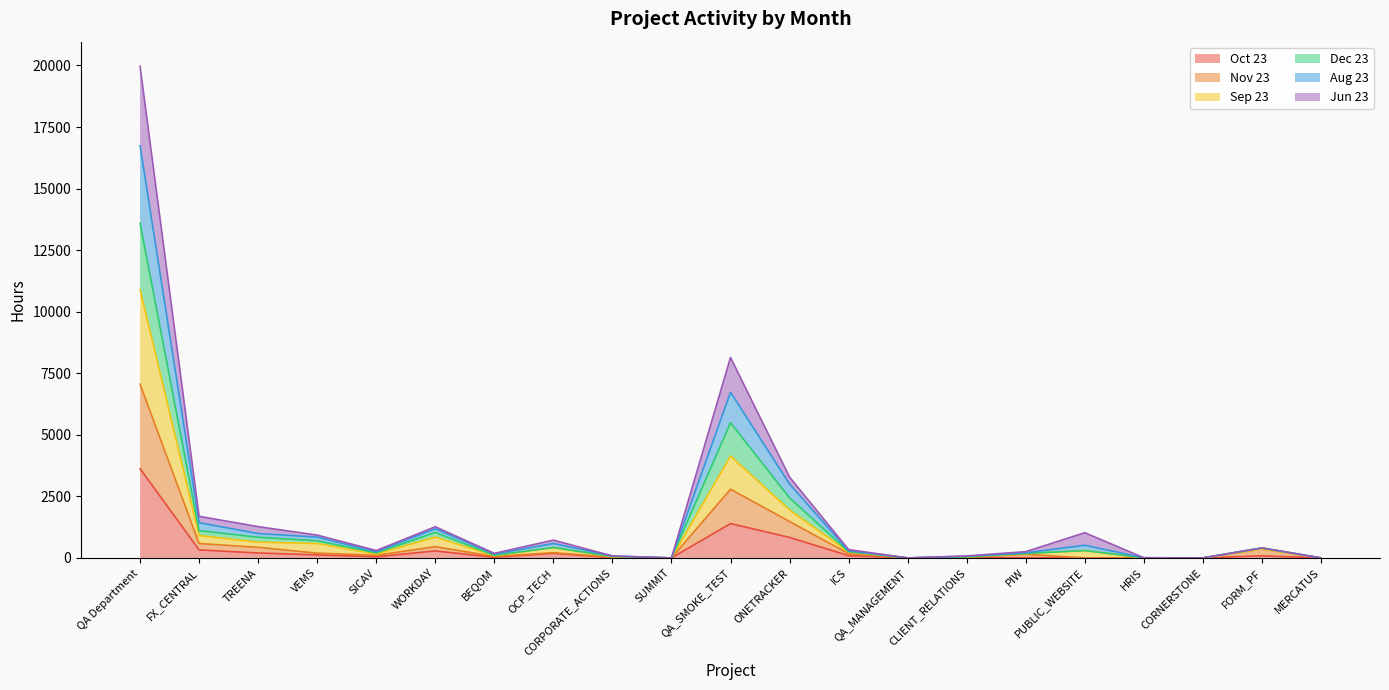

The Jun 23 series shows 40 at SICAV. True or false?

False